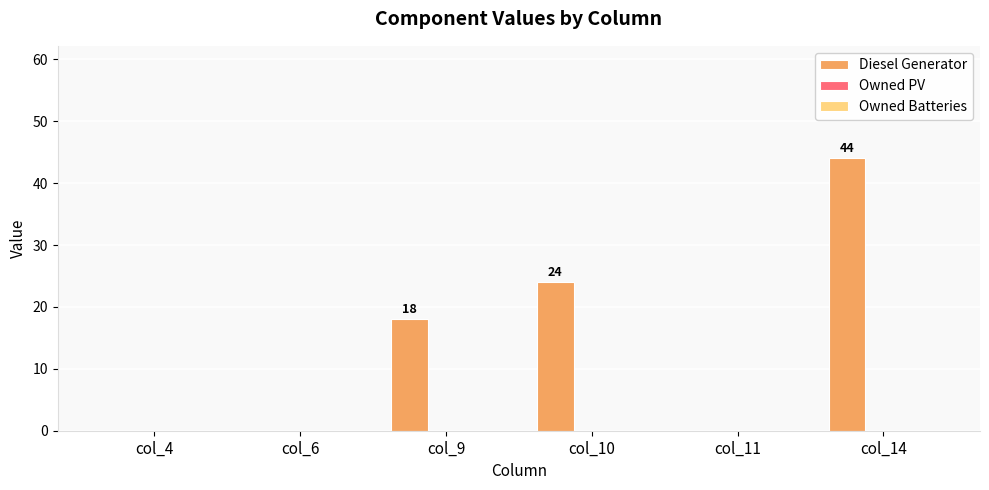

Between col_11 and col_10, which is larger?

col_10